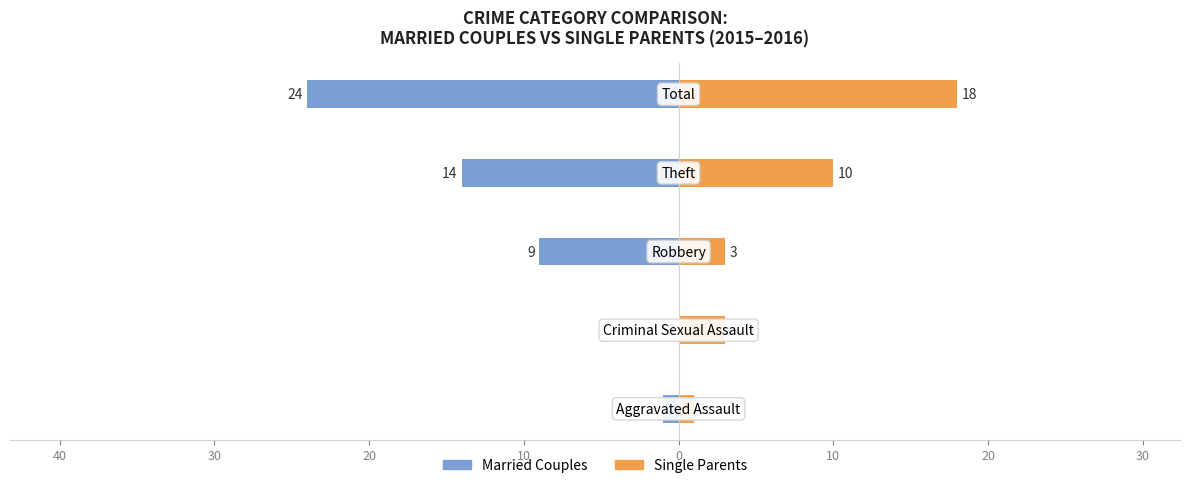

How many bars are there in total?

10